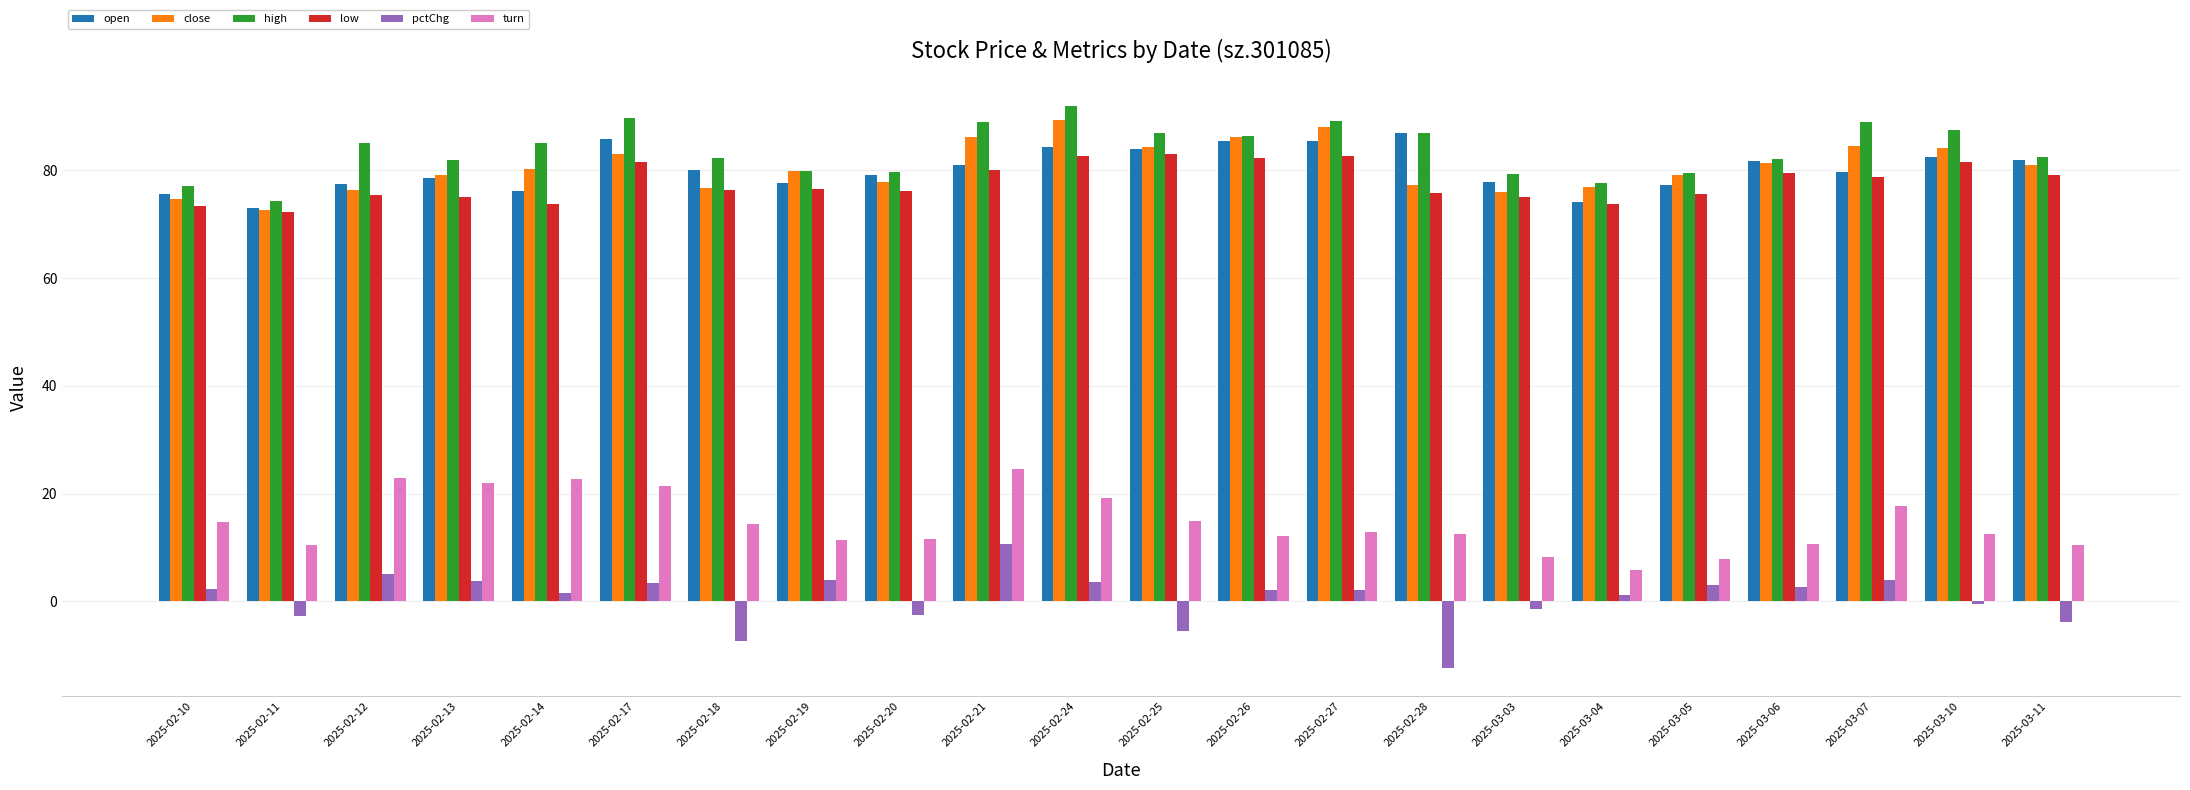

How many groups of bars are there?

22